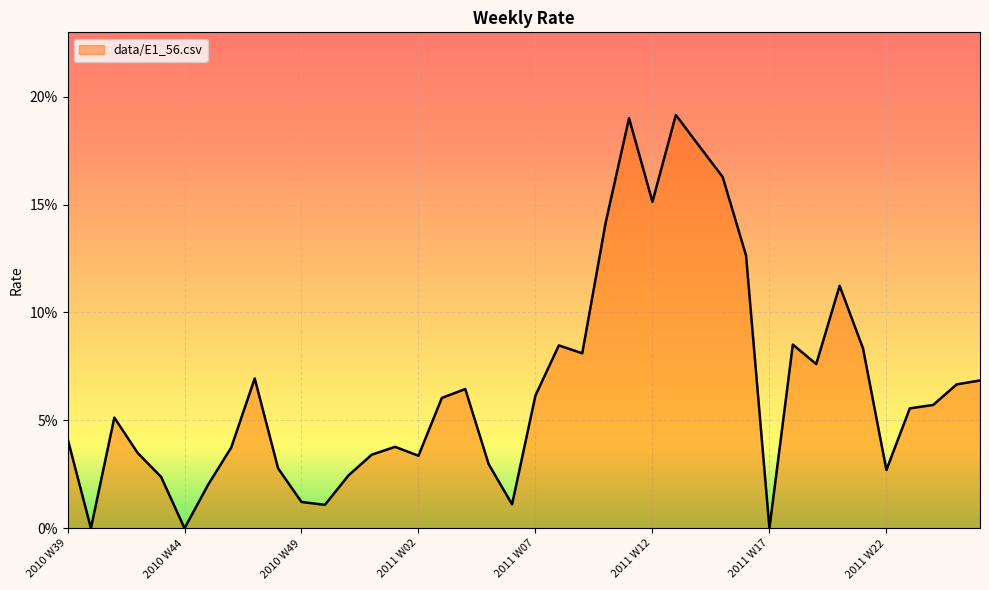

Is this an area chart (filled region under the line)?

Yes